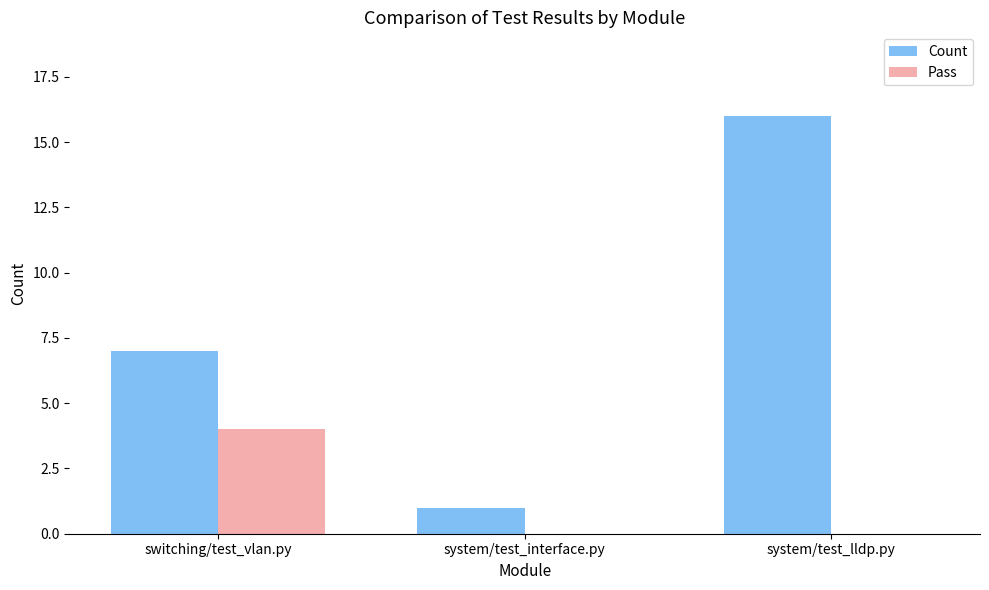

True or false: Count has a value of 16 at system/test_lldp.py.

True